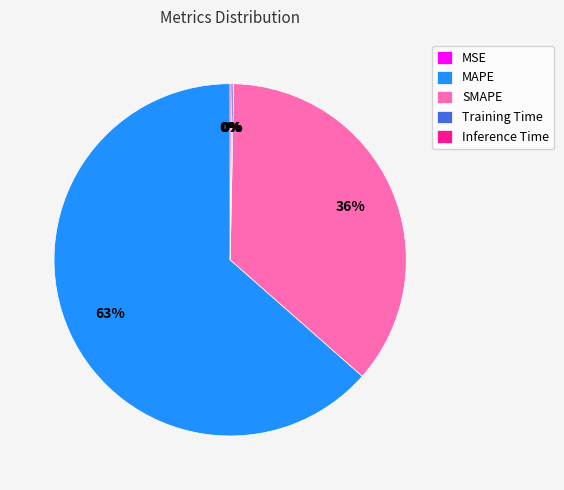

Does MAPE represent more than half of the total?

Yes